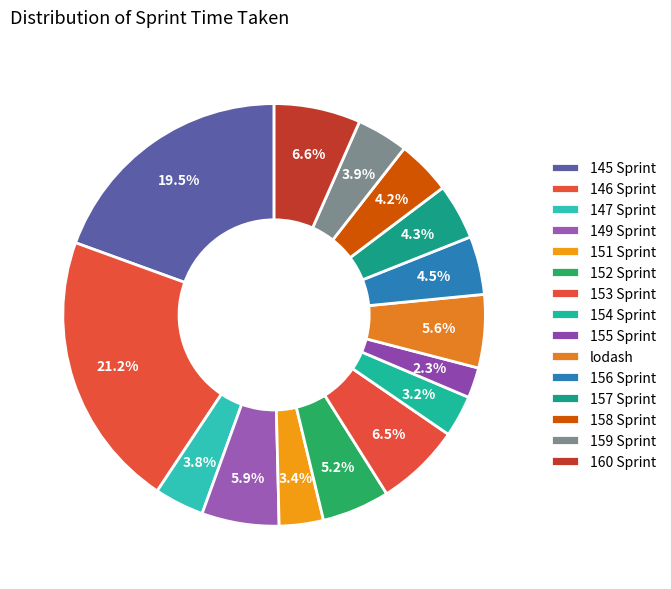

How many slices are in this pie chart?

15